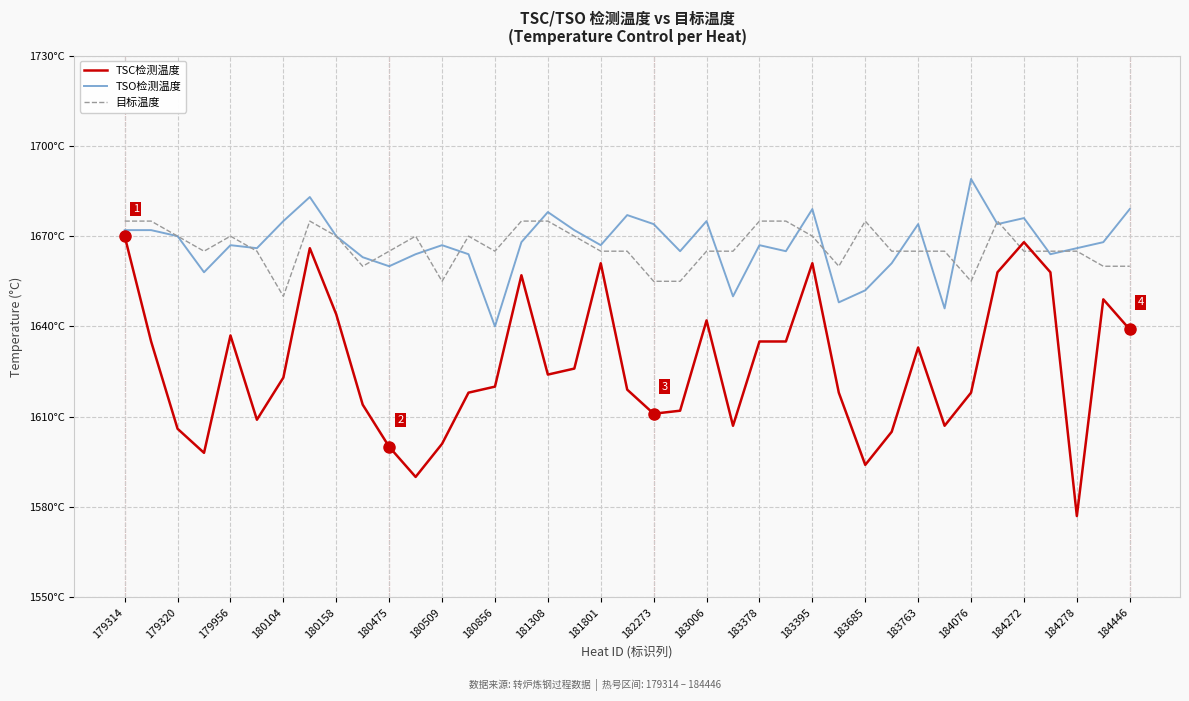

Does the chart display data point markers on the line(s)?

No